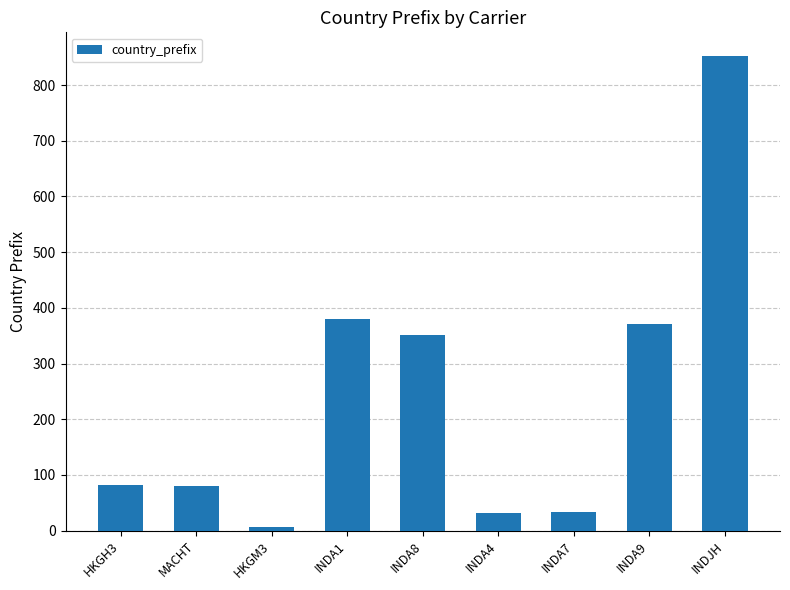

What is the difference between the second highest and minimum values?

373